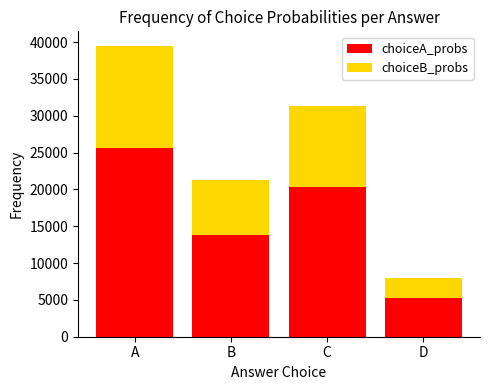

What is the maximum value for choiceA_probs?

25659.9